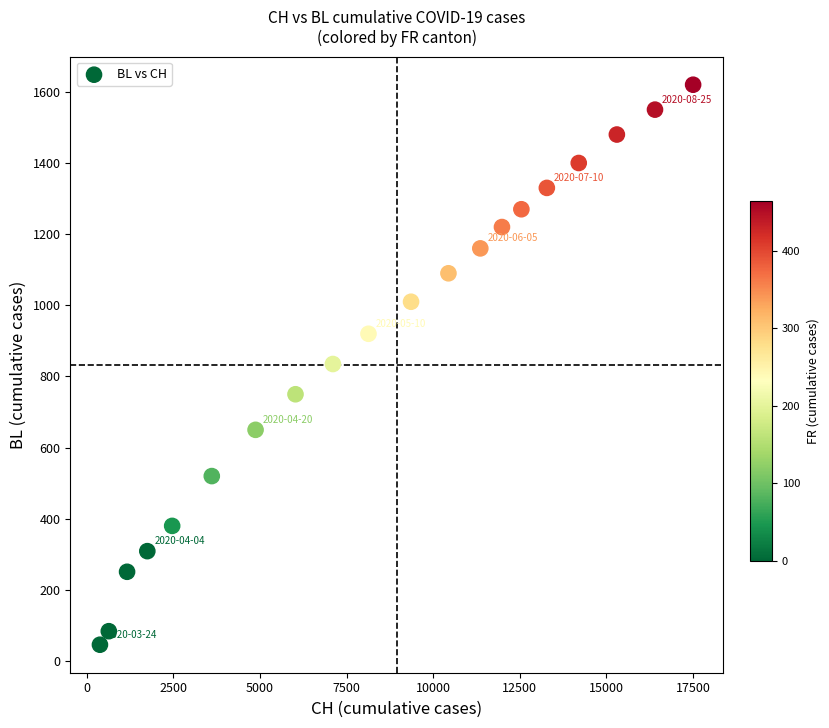

What is the range of Y values (max minus min)?

1574